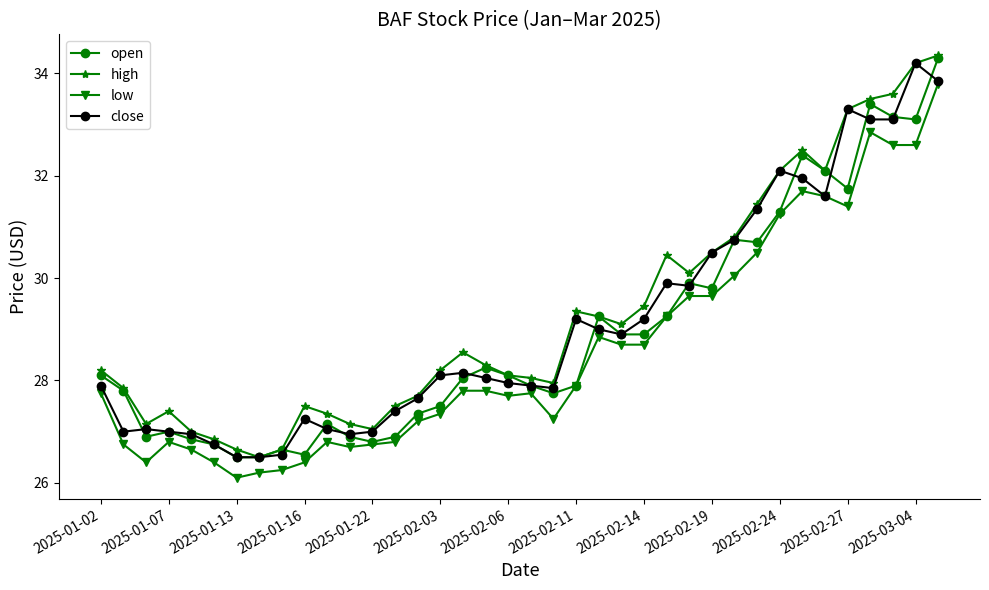

True or false: open has more than 1 points higher than both neighbors.

True